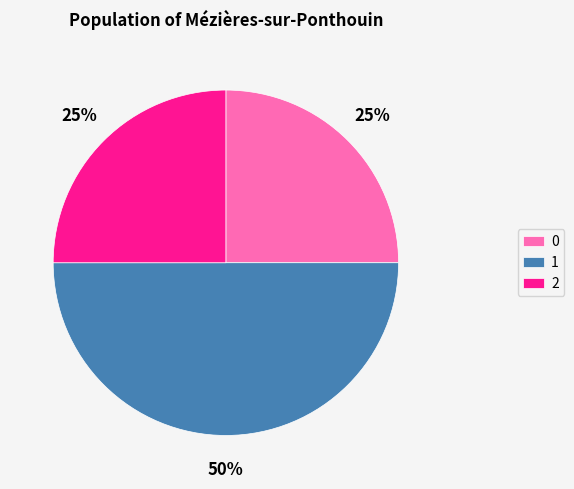

Approximately how many times larger is the value at 2 compared to 1?

0.5